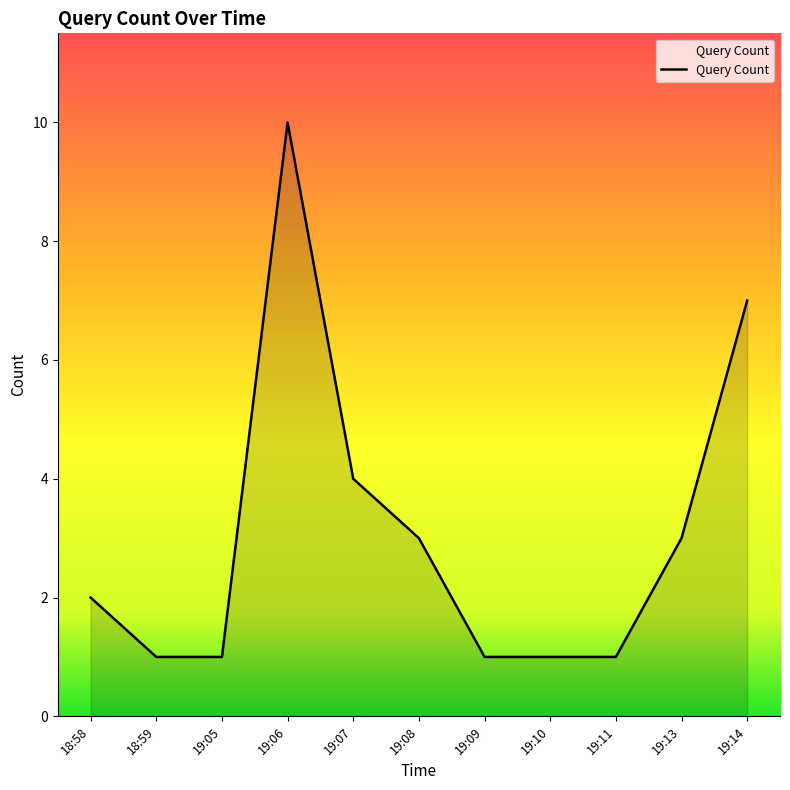

What position from the left is 19:09?

7